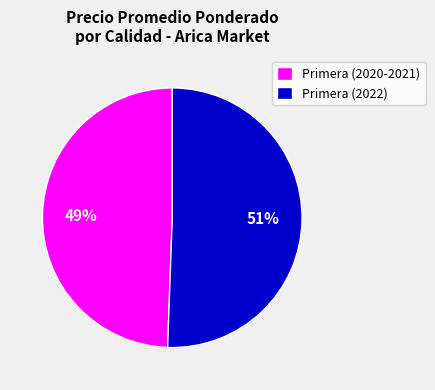

The Primera (2022) slice represents 41% of the pie. True or false?

False